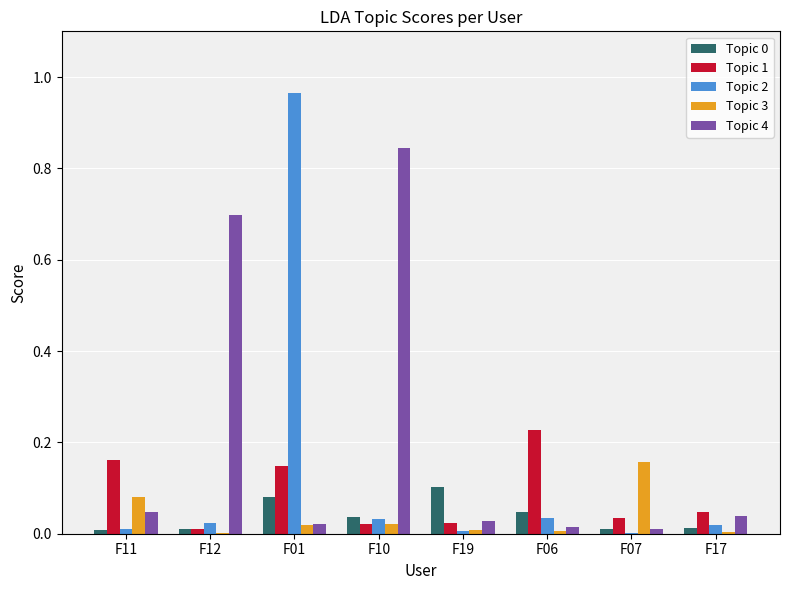

True or false: Topic 2 has a value of 0.0 at F19.

True